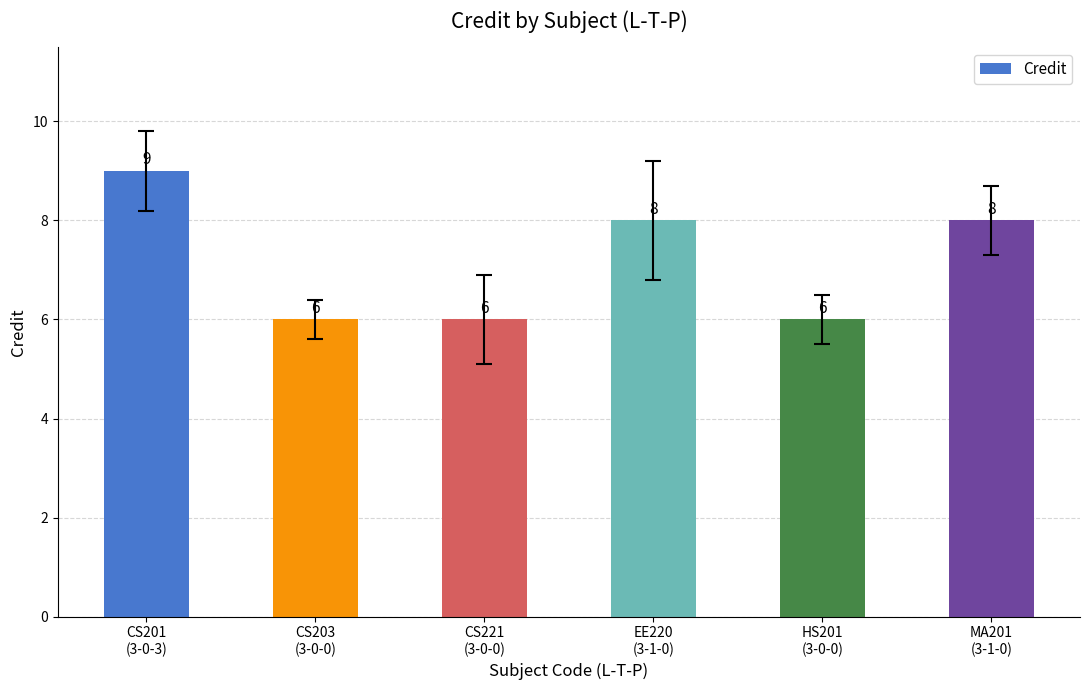

What is the minimum value shown in the chart?

6